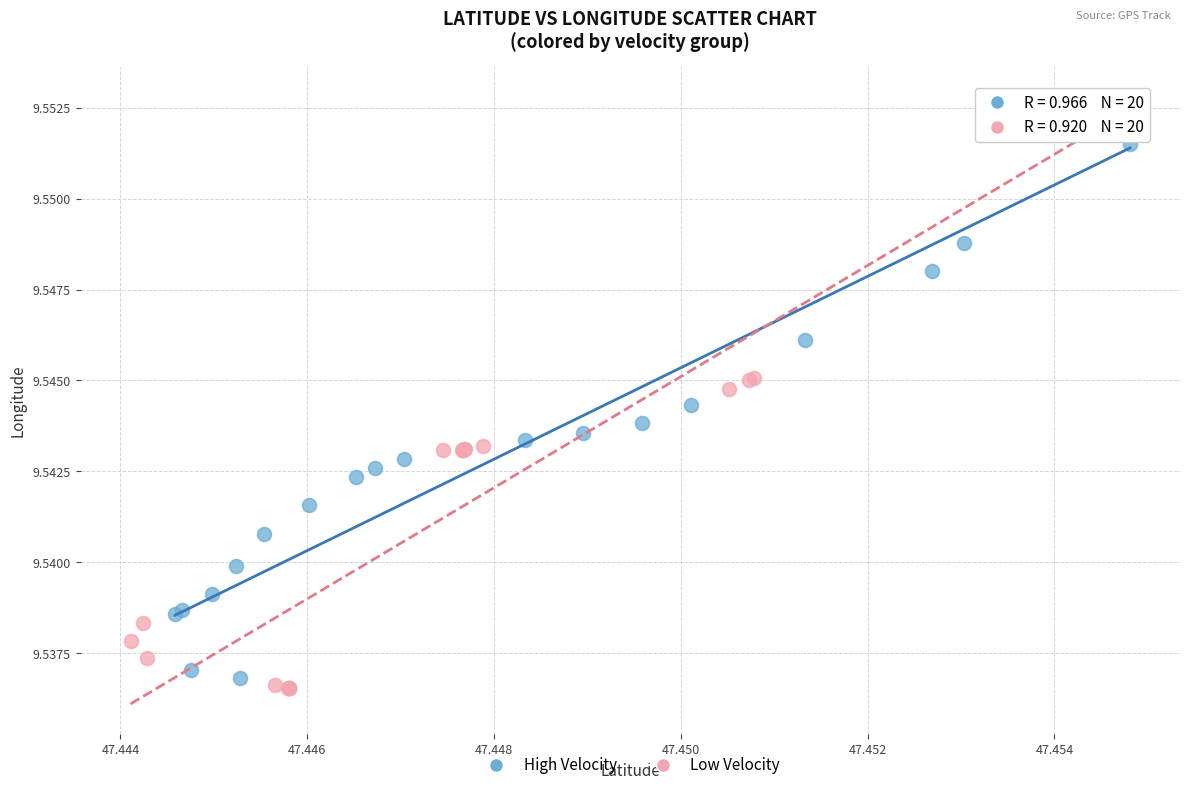

Which series has the widest spread of Y values?

Low Velocity